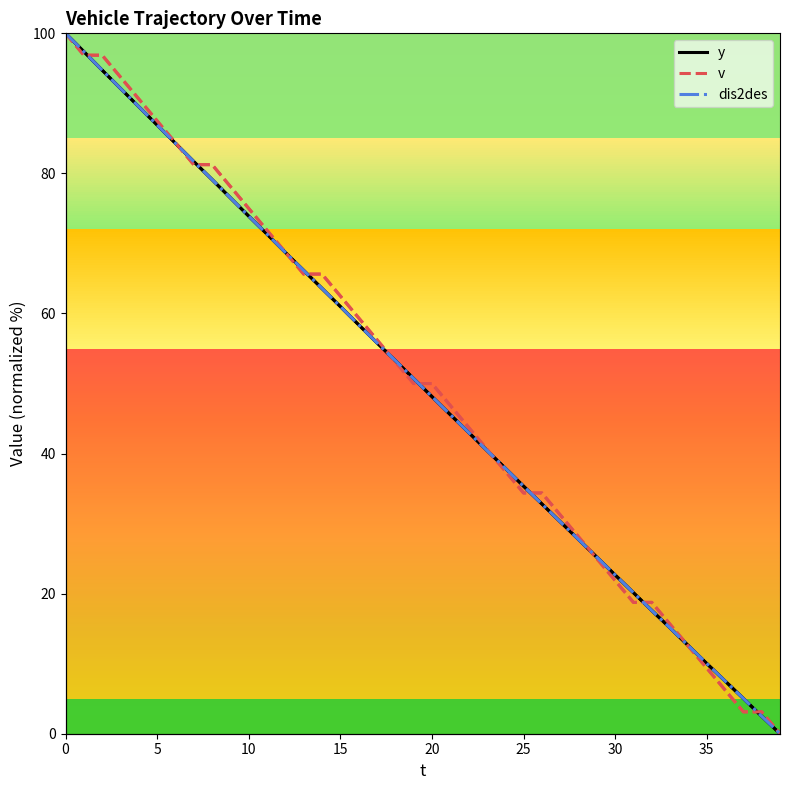

How many times do y and v cross each other?

14